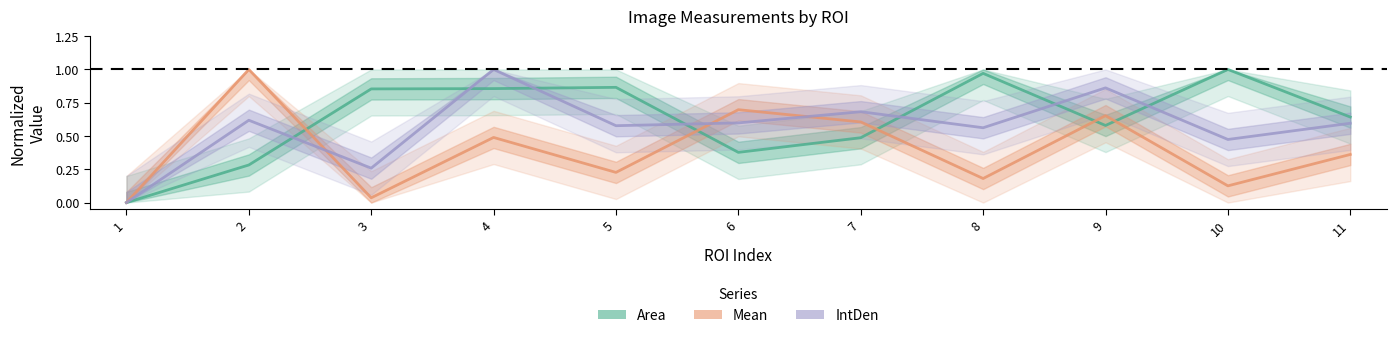

Between 9 and 6, which is larger?

9